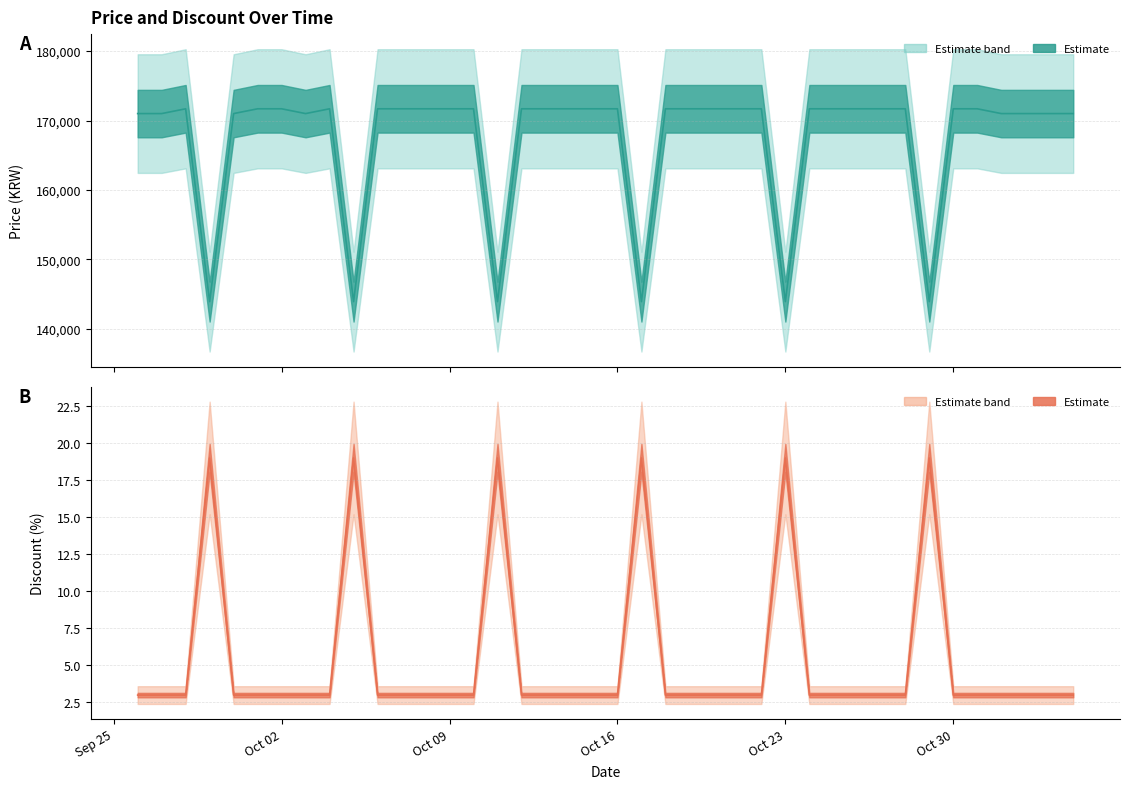

Reading left to right, transcribe all the data shown in this chart.

Price (line): 171000	171000	171690	143900	171000	171690	171690	171000	171690	143900	171690	171690	171690	171690	171690	143900	171690	171690	171690	171690	171690	143900	171690	171690	171690	171690	171690	143900	171690	171690	171690	171690	171690	143900	171690	171690	171000	171000	171000	171000
Discount (line): 3	3	3	19	3	3	3	3	3	19	3	3	3	3	3	19	3	3	3	3	3	19	3	3	3	3	3	19	3	3	3	3	3	19	3	3	3	3	3	3